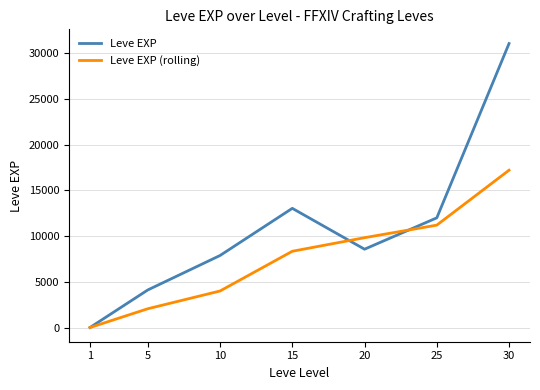

How many distinct data groups are displayed?

2